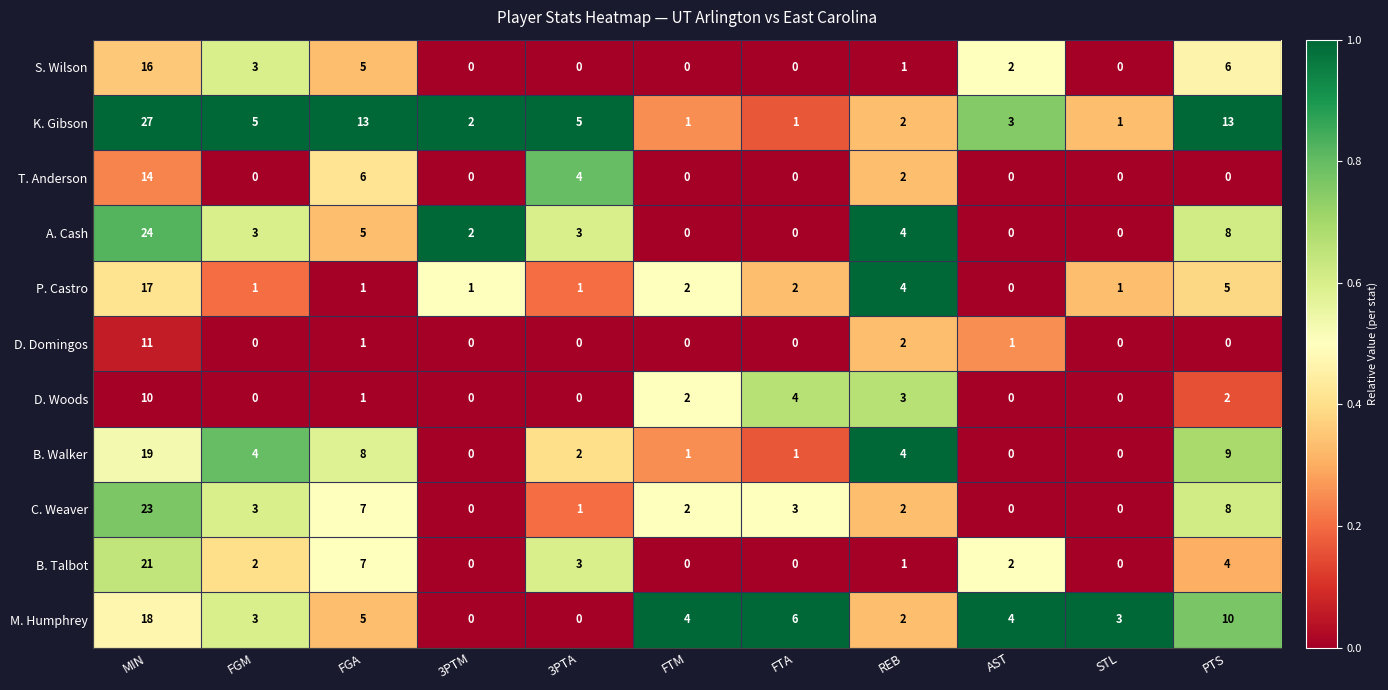

Where is P. Castro nearest to the value 8?

PTS